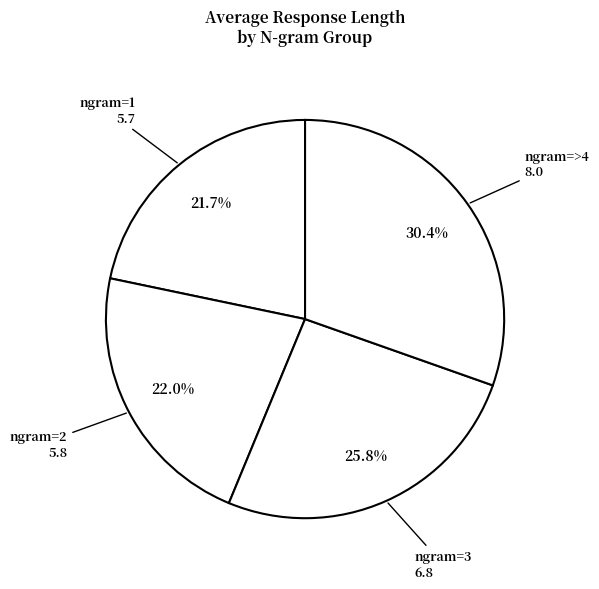

How many slices are in this pie chart?

4